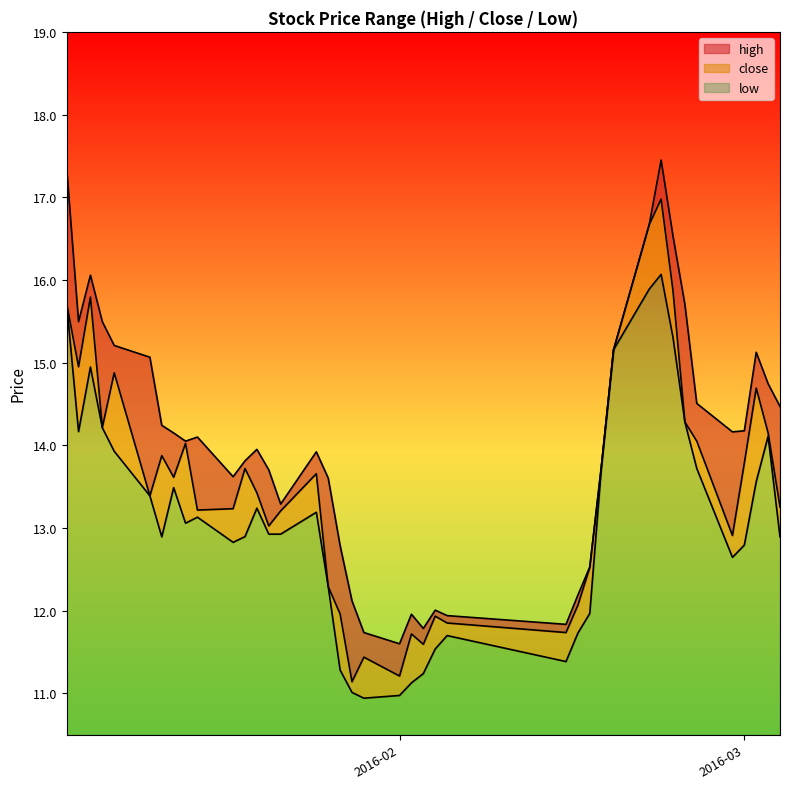

Does the chart display data point markers on the line(s)?

No